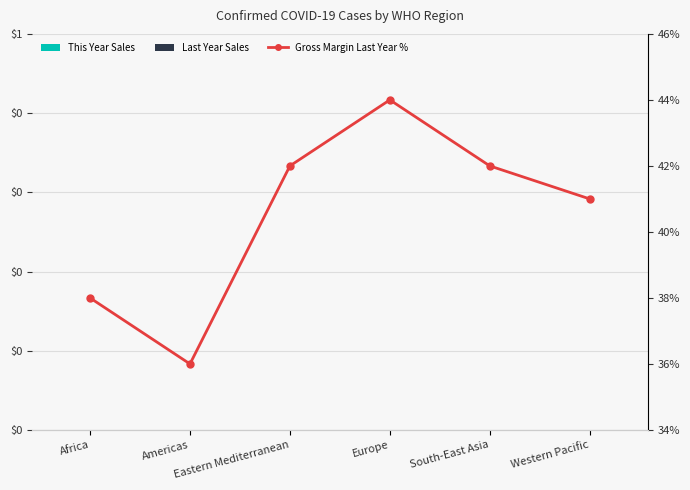

Count the number of categories in the chart.

6